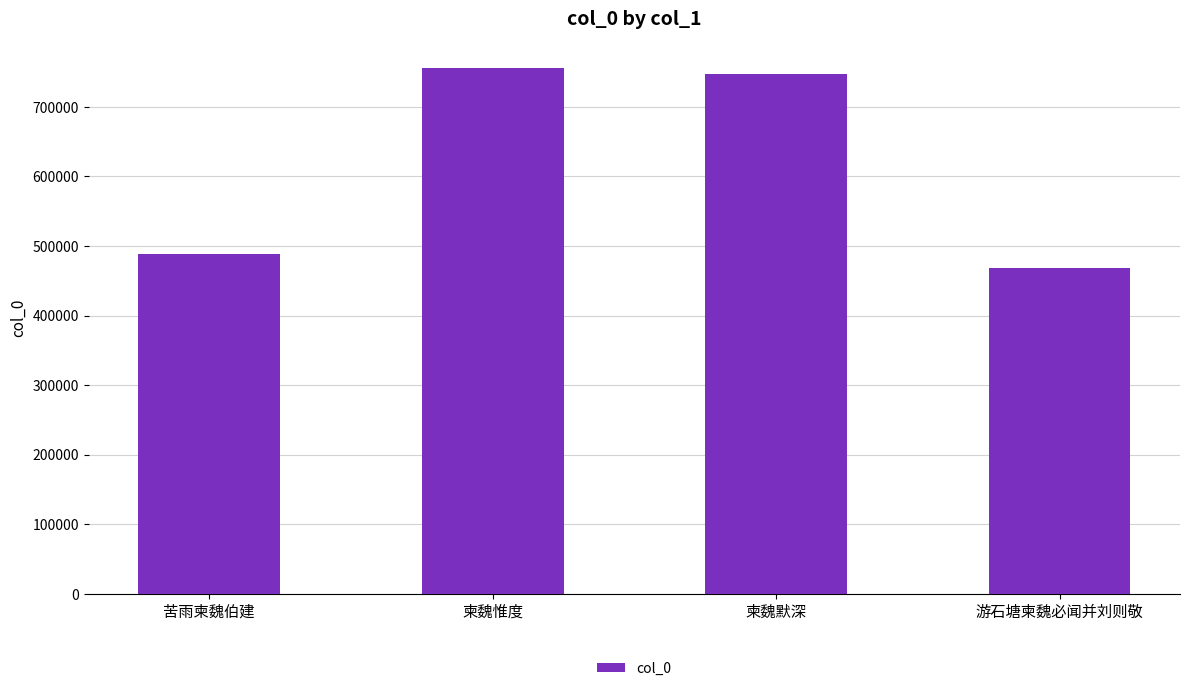

What is the value of the 3rd bar from the left?

747883